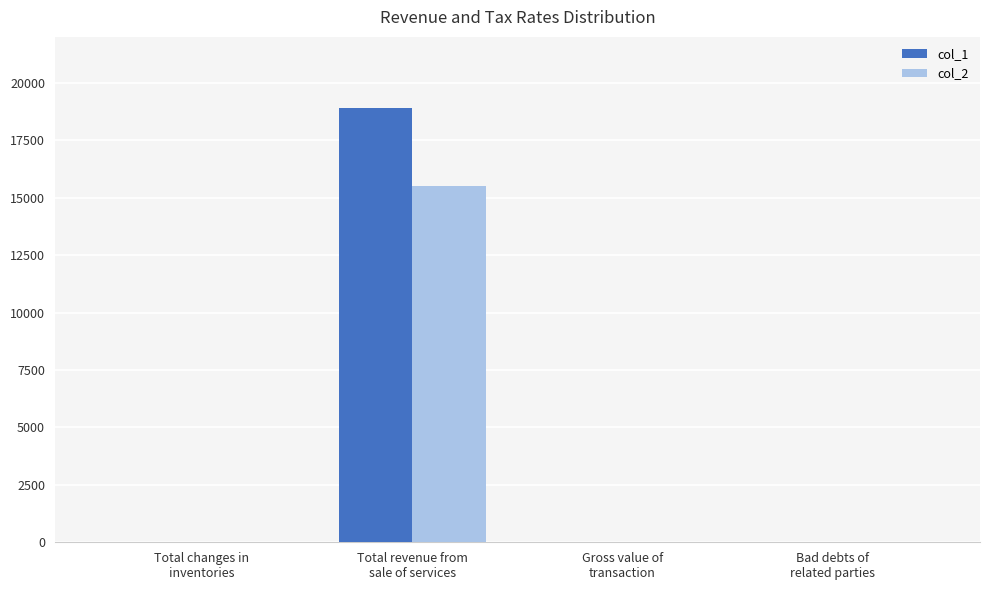

How many categories are shown in the chart?

4